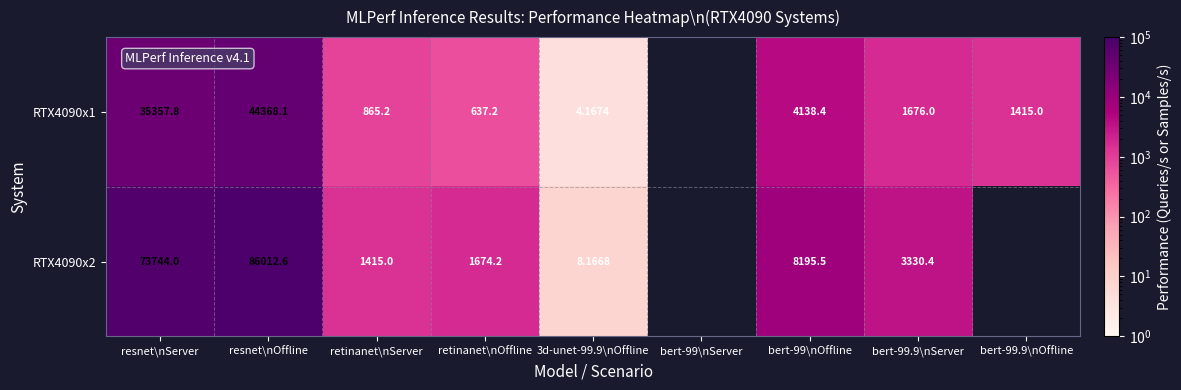

List the series in order of their overall mean, highest first.

RTX4090x1, RTX4090x2